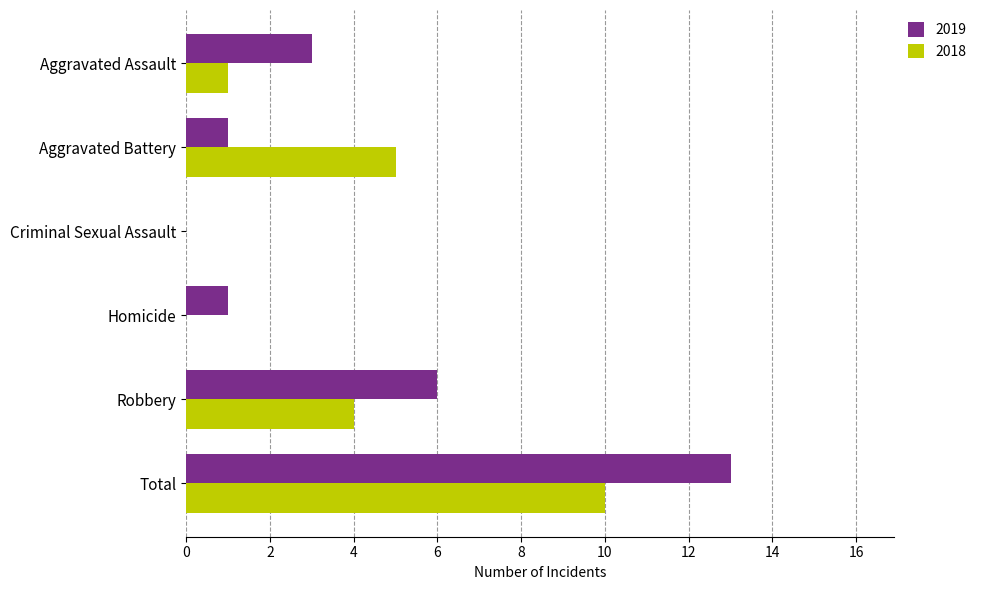

Is it true that 2019 equals -7 at Criminal Sexual Assault?

False